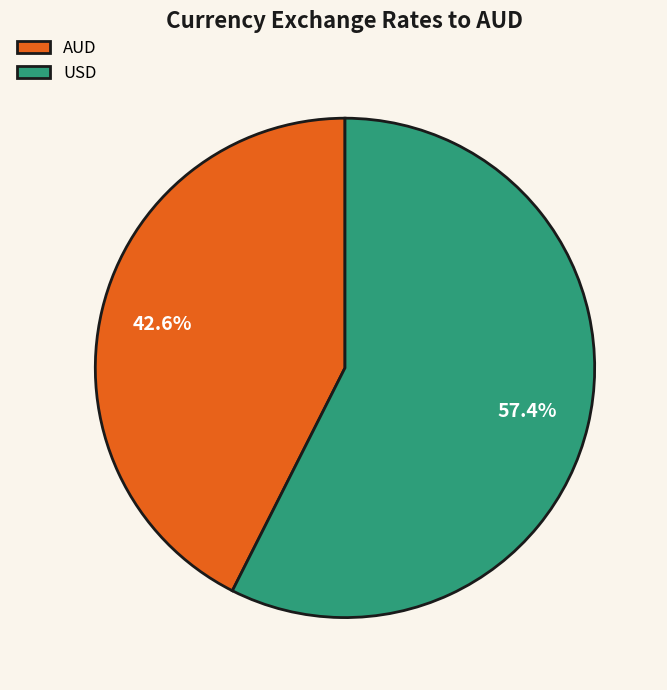

Count the number of slices in the pie.

2